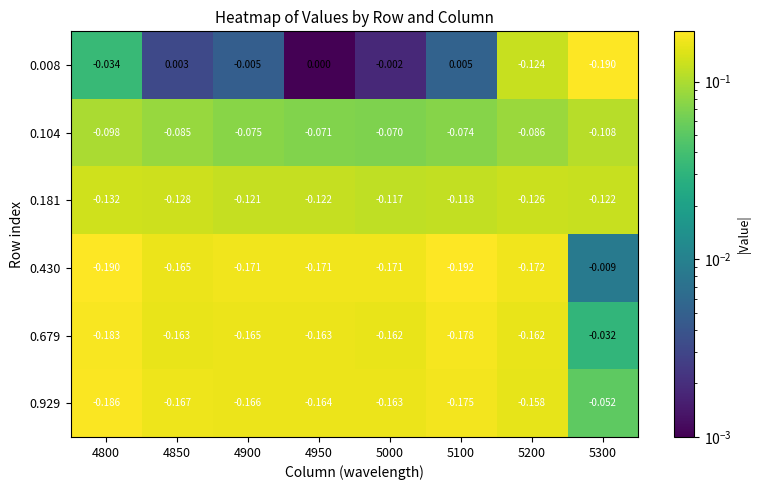

Is the value of 0.104 at 4900 greater than the value of 0.929 at 4800?

Yes